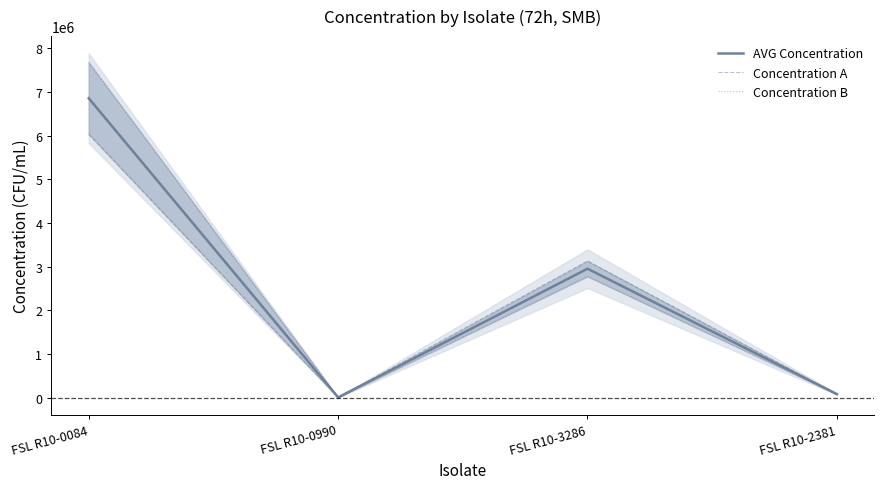

Does the chart display data point markers on the line(s)?

No